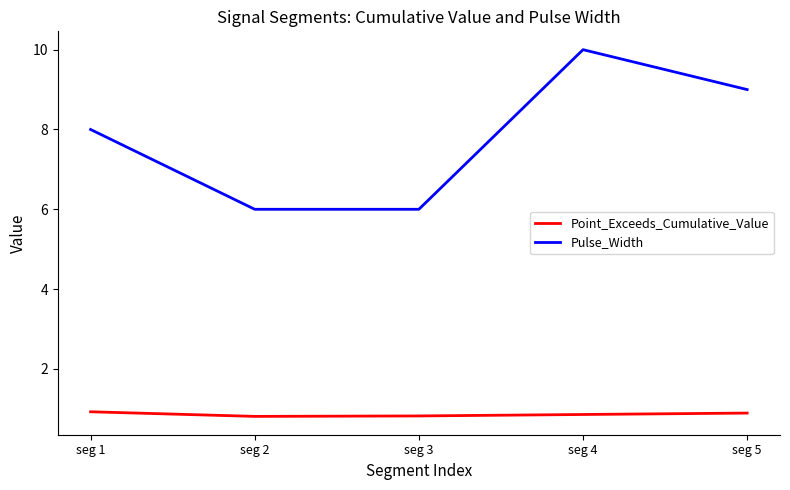

True or false: Pulse_Width and Point_Exceeds_Cumulative_Value intersect in this chart.

False